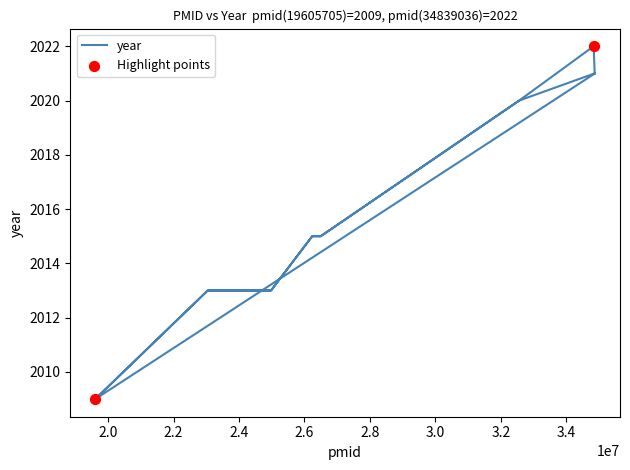

What is the change in value from 26236307 to 32564274?

+5